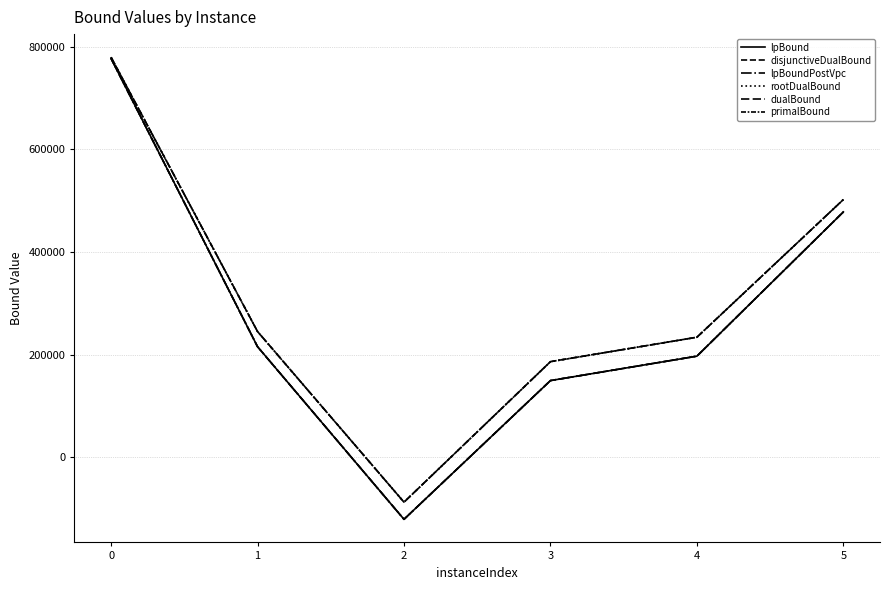

Does the chart have visible grid lines?

Yes